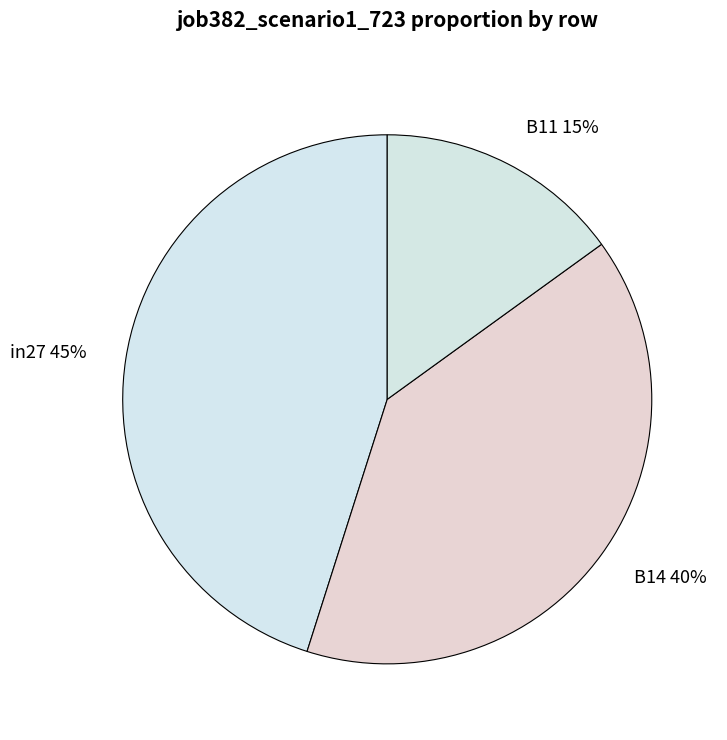

How many slices are in this pie chart?

3